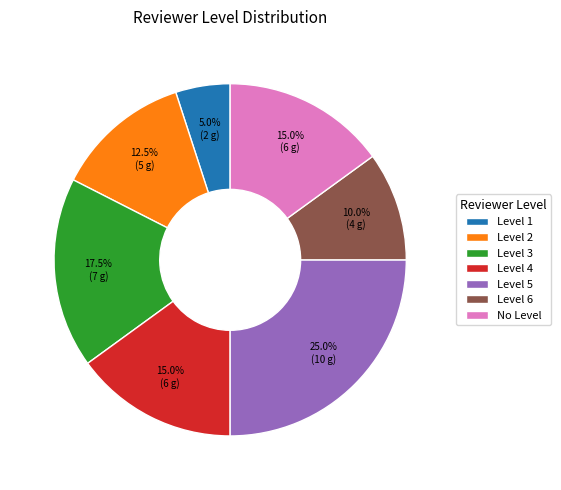

Count the number of slices in the pie.

7